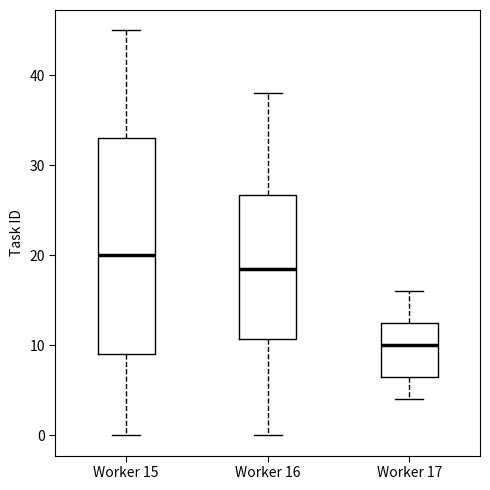

Which box's median line is the lowest?

Worker 17